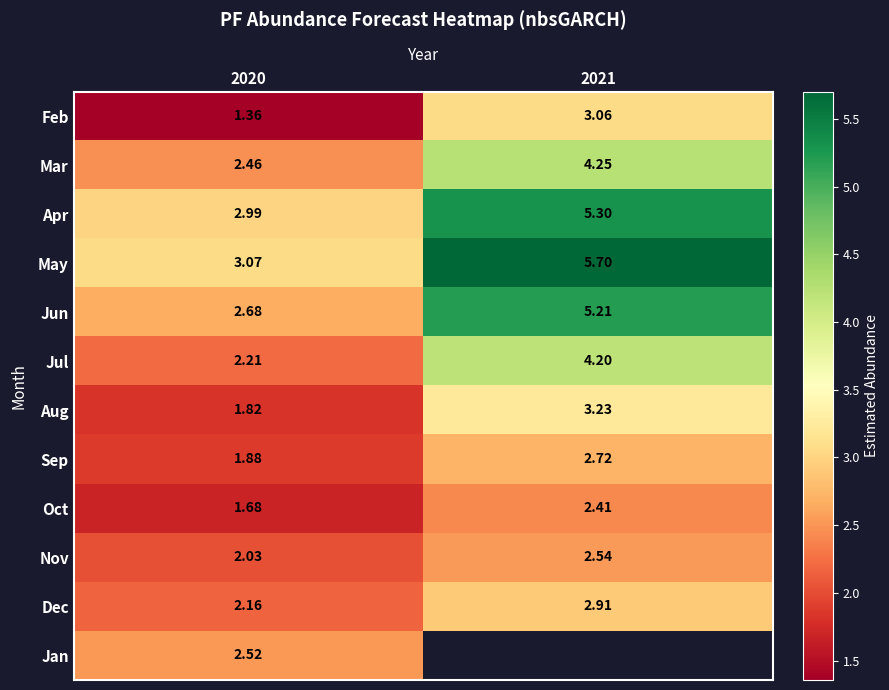

At 2020, list the series in order from smallest to largest.

Feb, Oct, Aug, Sep, Nov, Dec, Jul, Mar, Jan, Jun, Apr, May